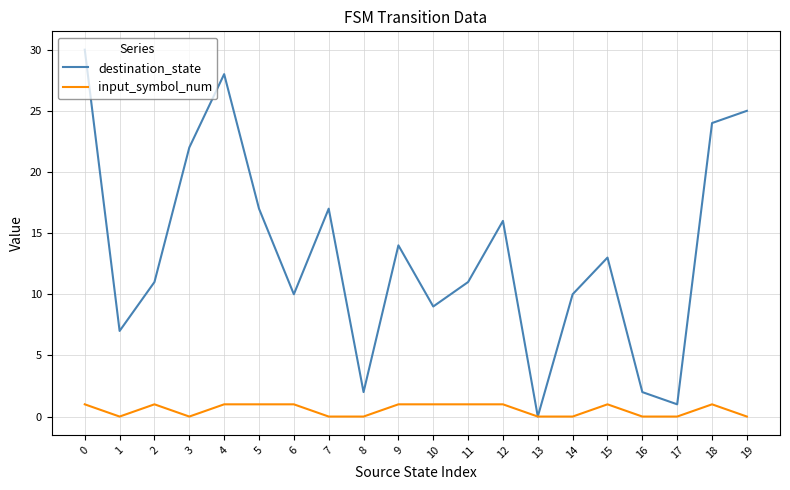

Which series has the widest spread of values?

destination_state